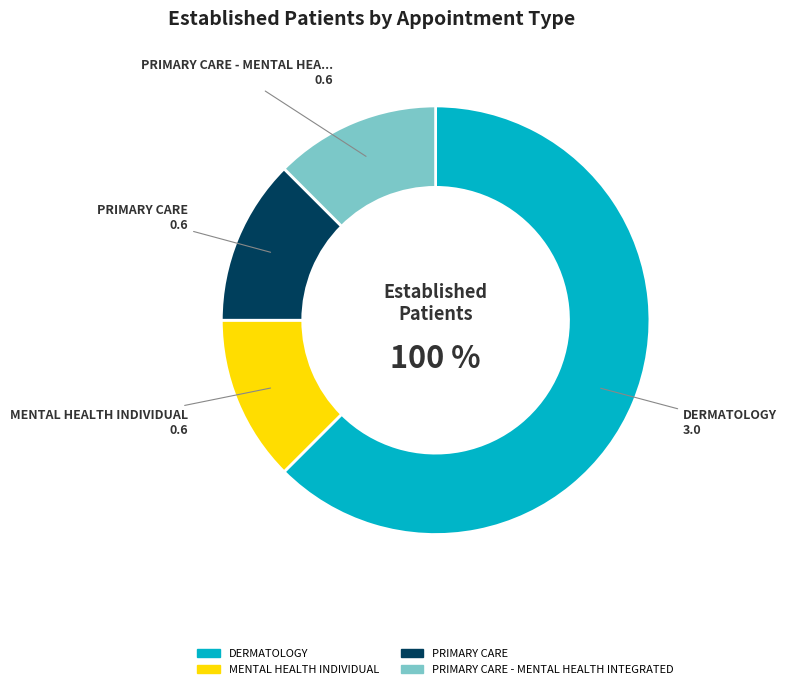

What is the change in value from DERMATOLOGY to PRIMARY CARE?

-2.4